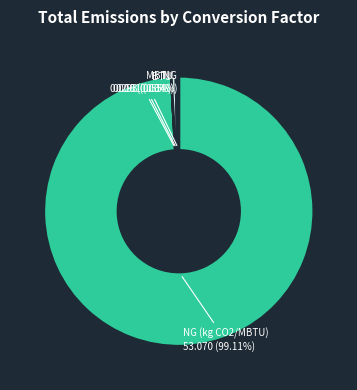

Does any single category account for the majority?

Yes